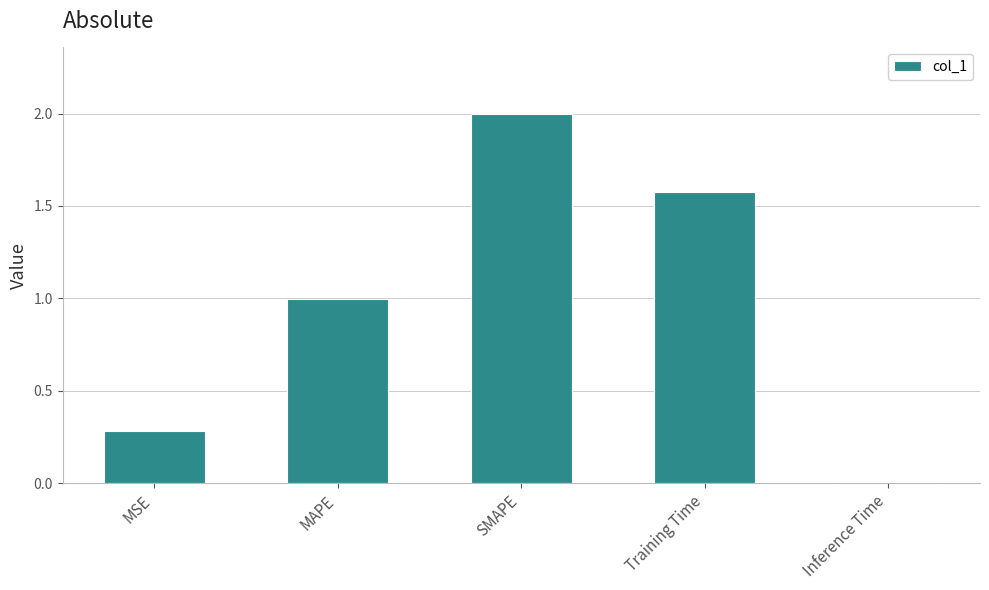

How many series are shown in this chart?

1